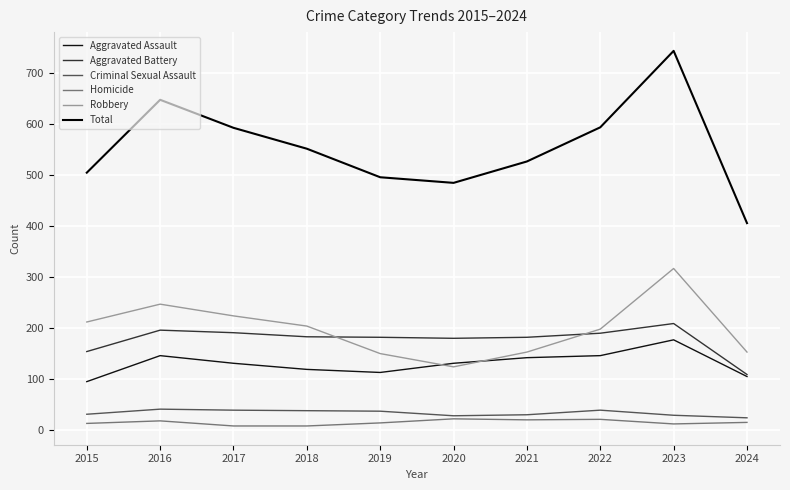

Rank the series by their maximum value, from lowest to highest.

Homicide, Criminal Sexual Assault, Aggravated Assault, Aggravated Battery, Robbery, Total